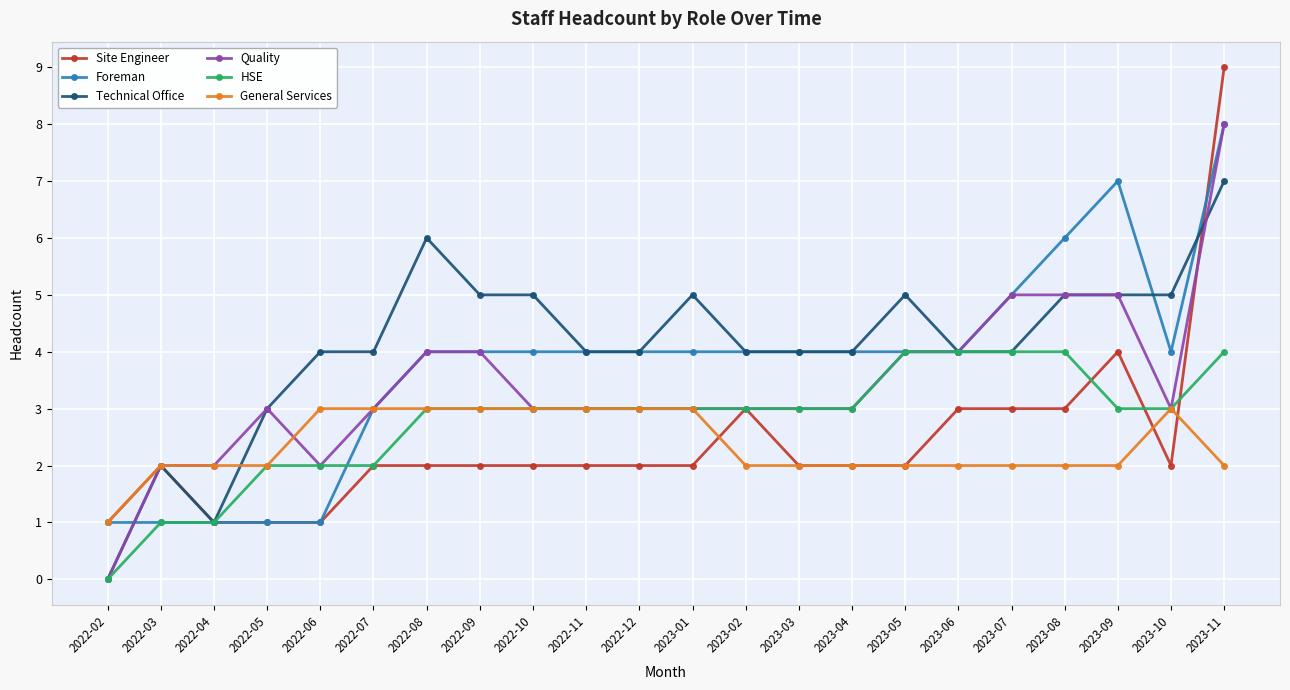

What is the highest value of the Quality series?

8